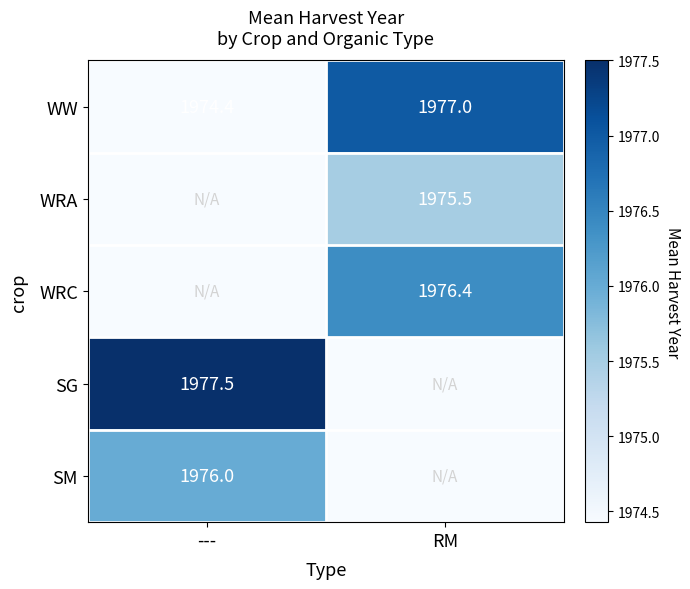

True or false: WW has a value of 3147.1 at RM.

False